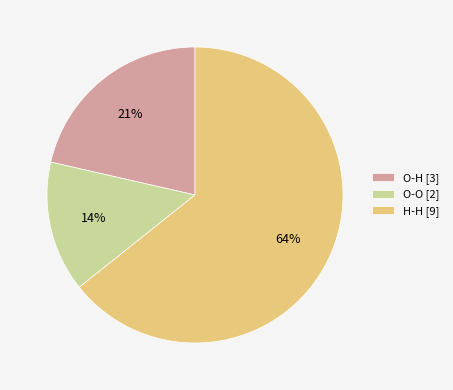

True or false: O-O accounts for 5% of the total.

False